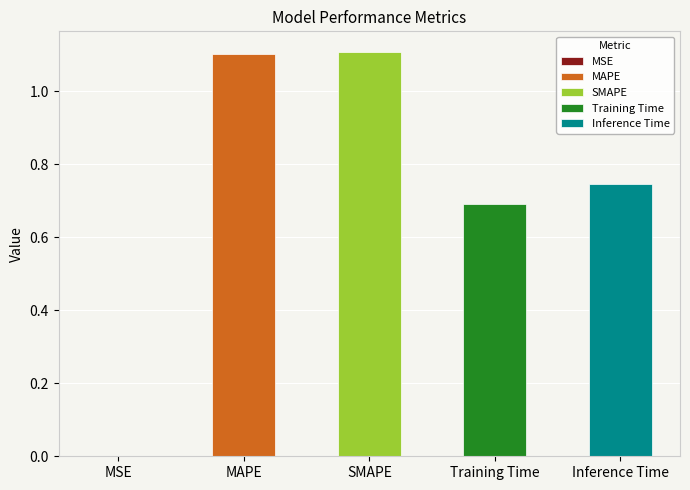

At which category does the chart reach its minimum across all series?

MSE